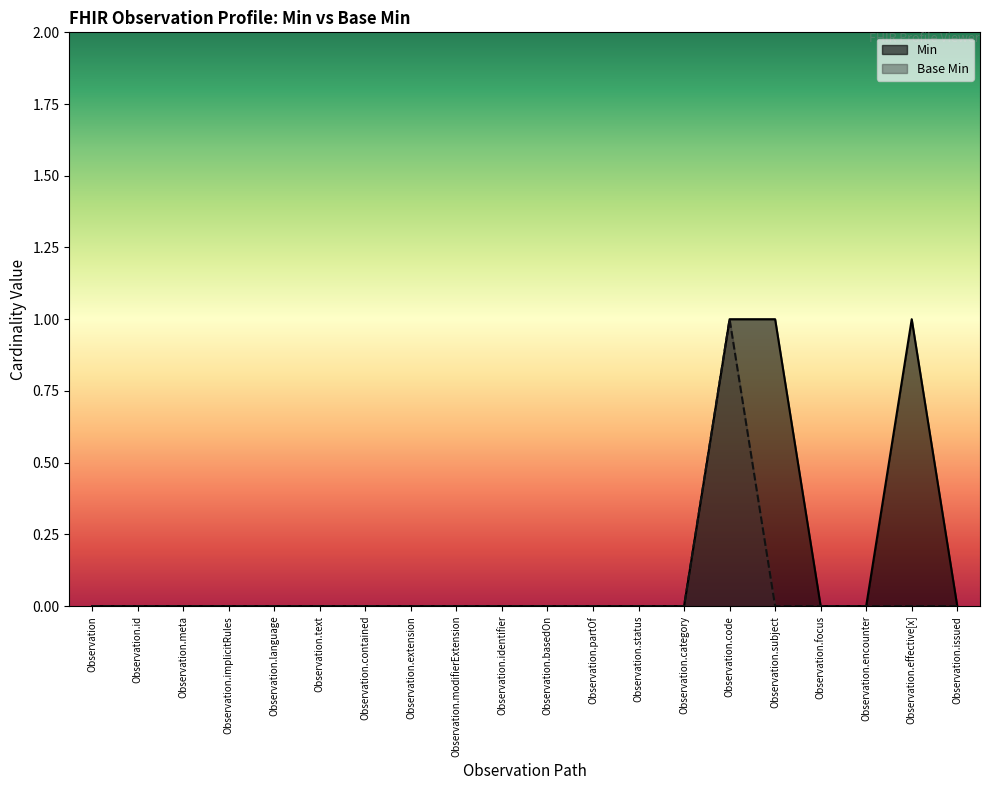

Reading left to right, extract all data points from this chart.

Min: Observation=0	Observation.id=0	Observation.meta=0	Observation.implicitRules=0	Observation.language=0	Observation.text=0	Observation.contained=0	Observation.extension=0	Observation.modifierExtension=0	Observation.identifier=0	Observation.basedOn=0	Observation.partOf=0	Observation.status=0	Observation.category=0	Observation.code=1	Observation.subject=1	Observation.focus=0	Observation.encounter=0	Observation.effective[x]=1	Observation.issued=0
Base Min: Observation=0	Observation.id=0	Observation.meta=0	Observation.implicitRules=0	Observation.language=0	Observation.text=0	Observation.contained=0	Observation.extension=0	Observation.modifierExtension=0	Observation.identifier=0	Observation.basedOn=0	Observation.partOf=0	Observation.status=0	Observation.category=0	Observation.code=1	Observation.subject=0	Observation.focus=0	Observation.encounter=0	Observation.effective[x]=0	Observation.issued=0